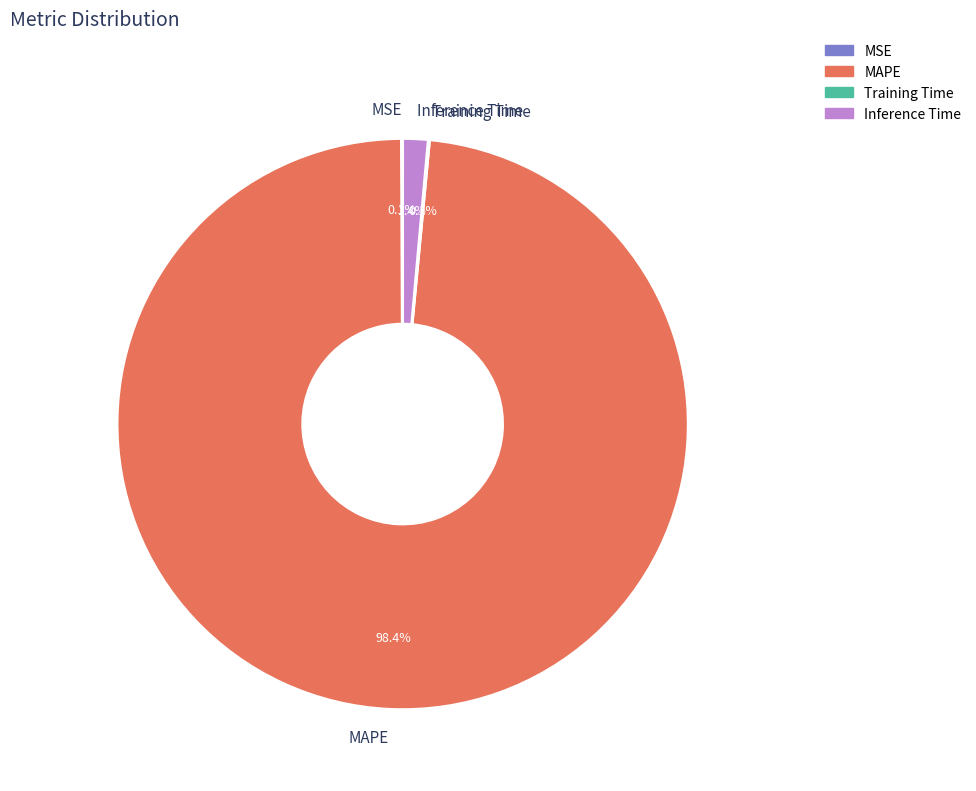

Does MAPE represent more than half of the total?

Yes